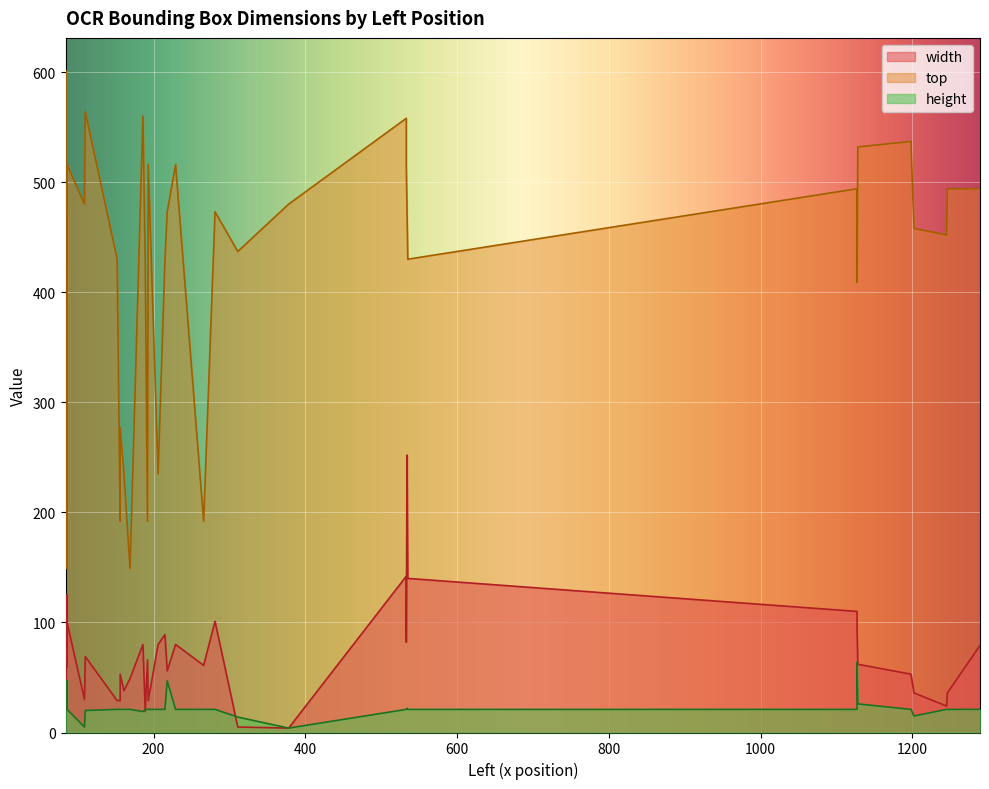

The value of height at 193 is 37. True or false?

False